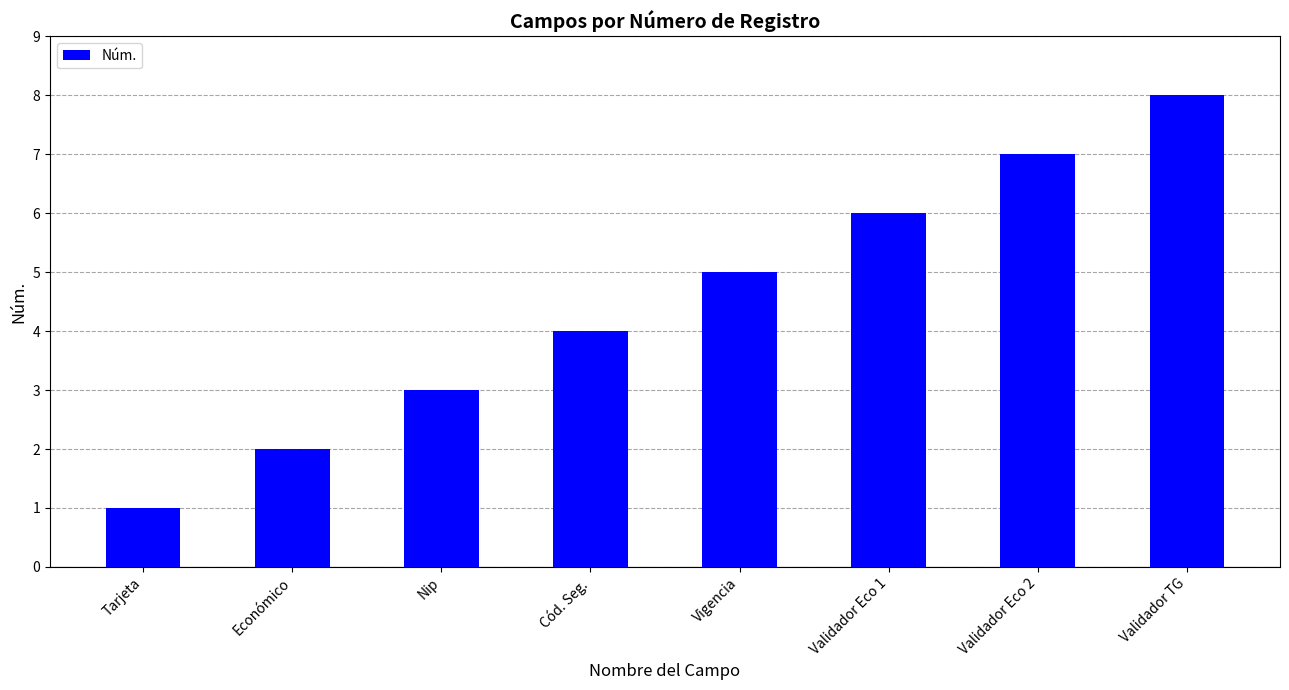

List the labels in order of value, smallest first.

Tarjeta, Económico, Nip, Cód. Seg., Vigencia, Validador Eco 1, Validador Eco 2, Validador TG